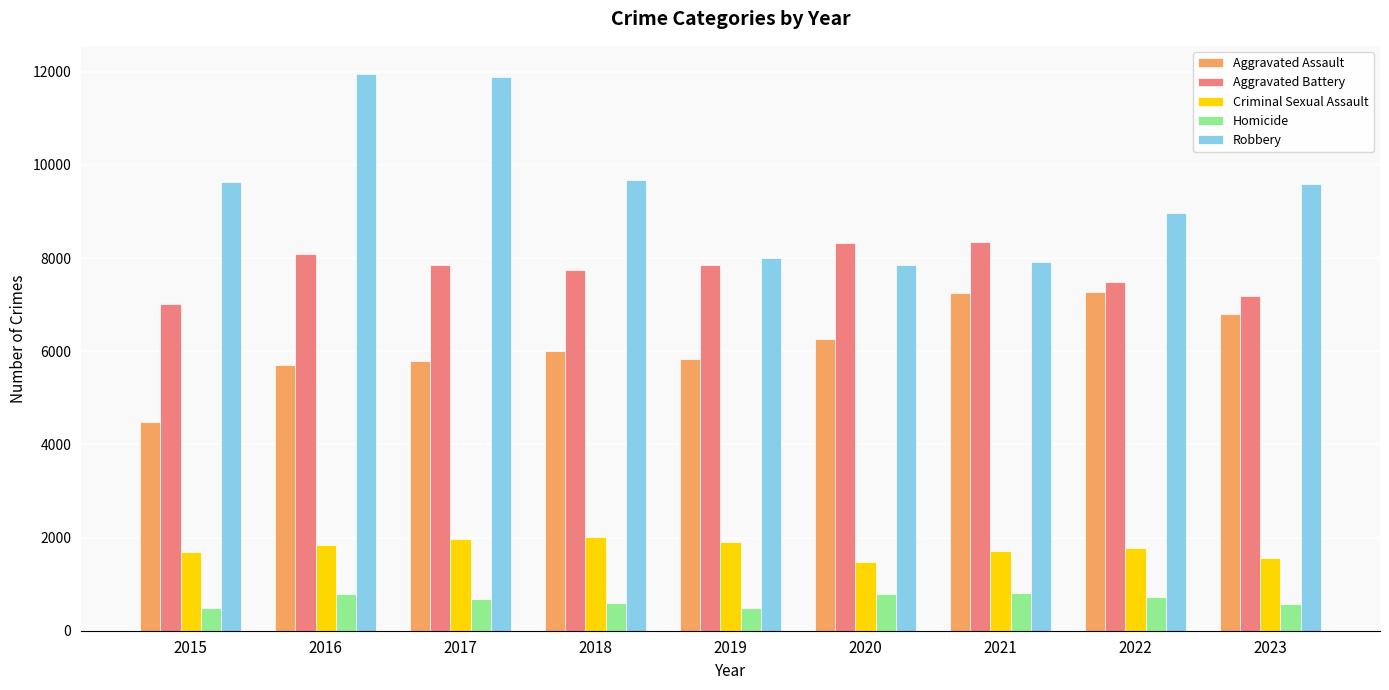

What is the average value of the Aggravated Assault series?

6157